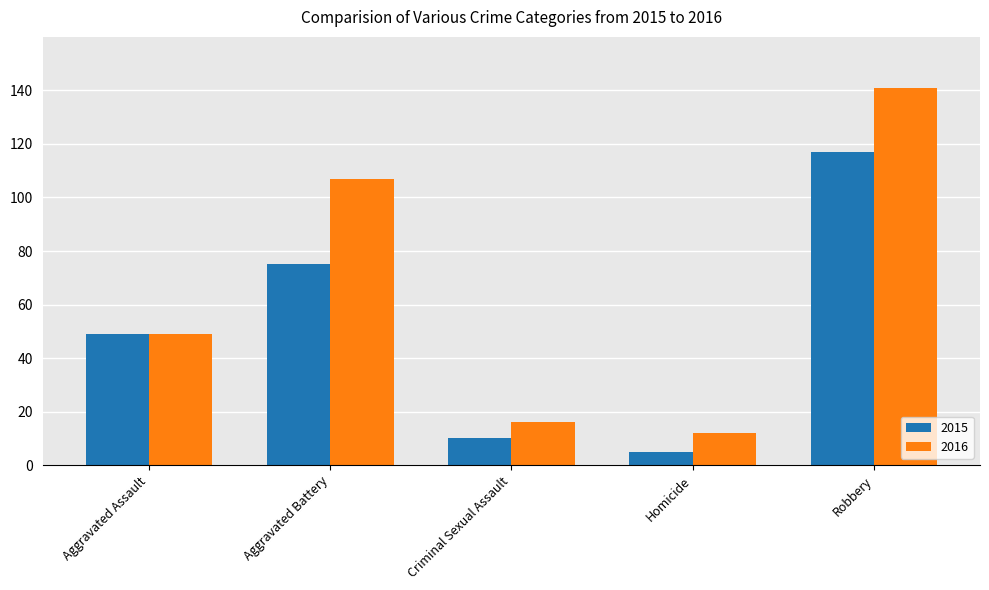

What is the difference between the maximum and second lowest values in the 2015 series?

107